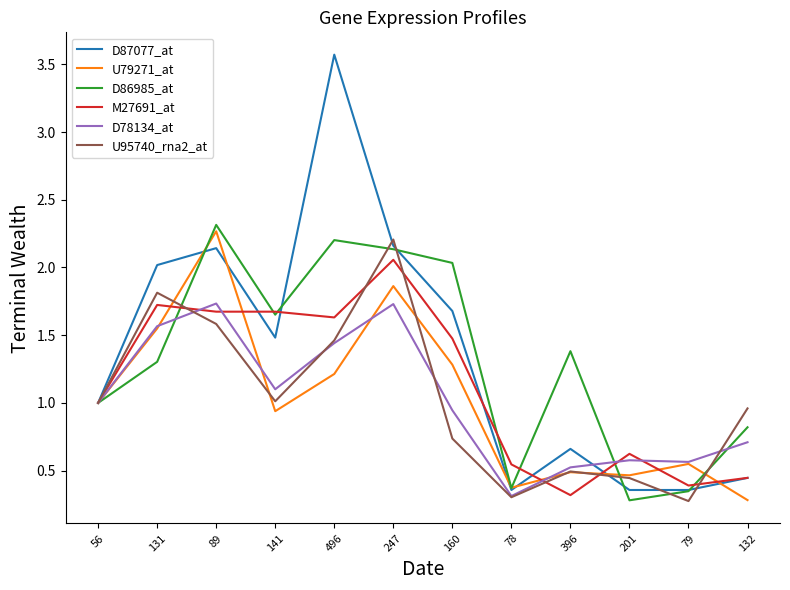

True or false: D87077_at and D86985_at intersect in this chart.

True